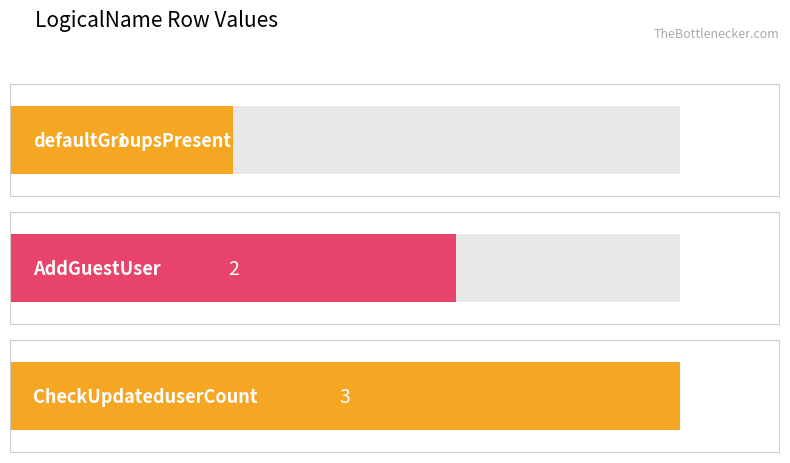

Reading left to right, extract all data points from this chart.

defaultGroupsPresent=1	AddGuestUser=2	CheckUpdateduserCount=3